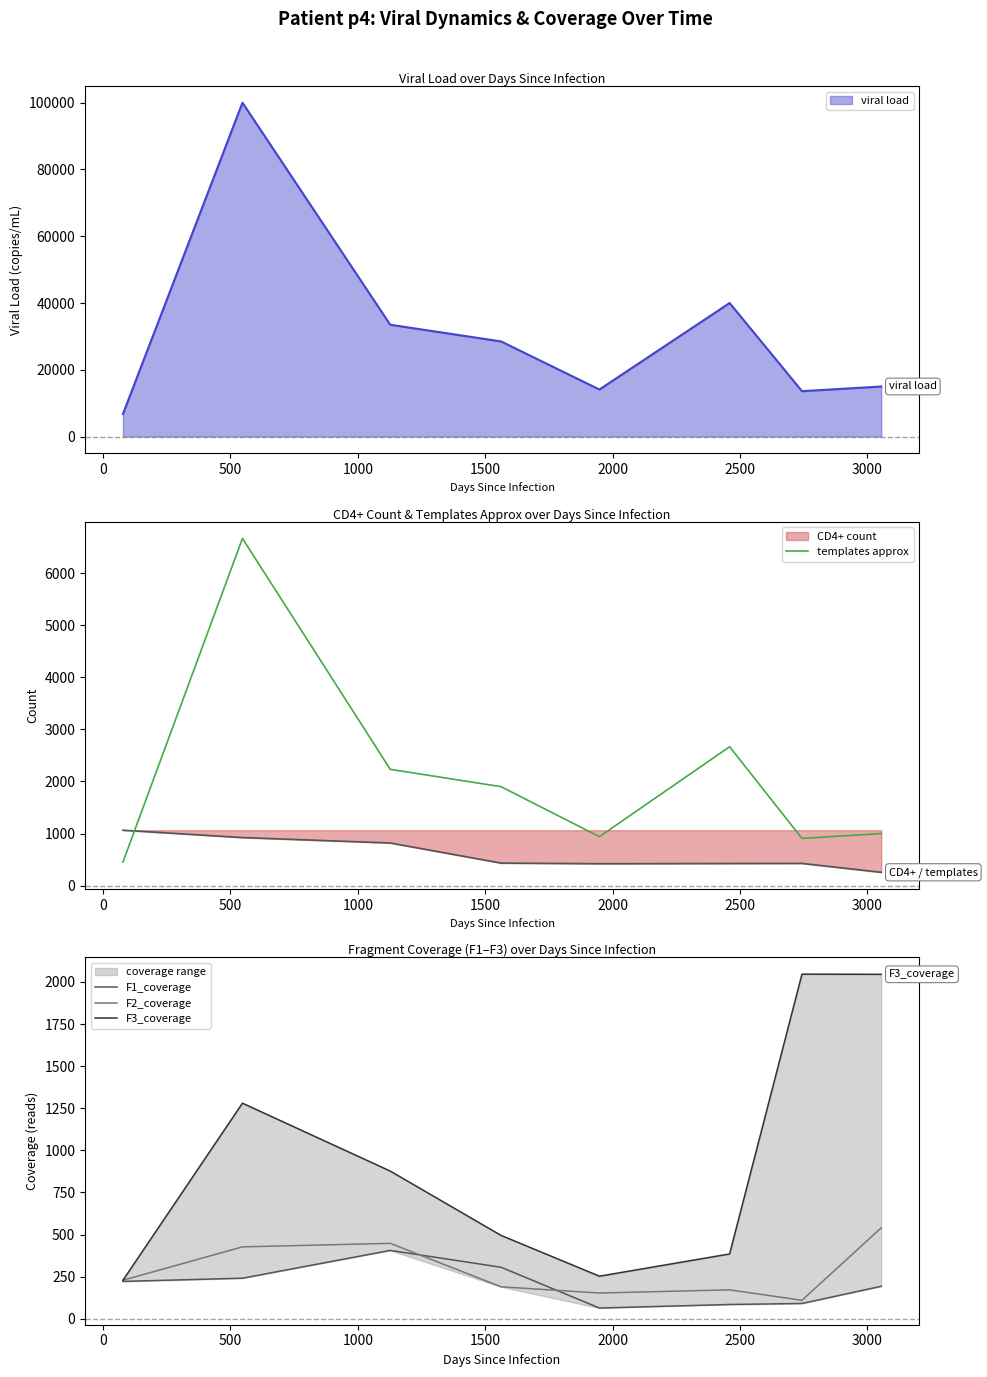

Does the chart display data point markers on the line(s)?

No